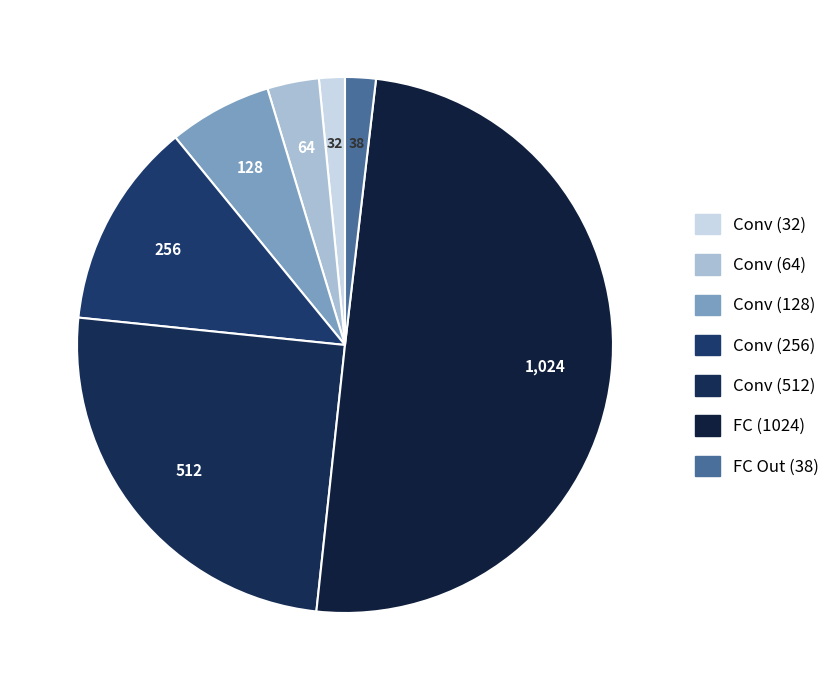

How many segments does this pie chart have?

7